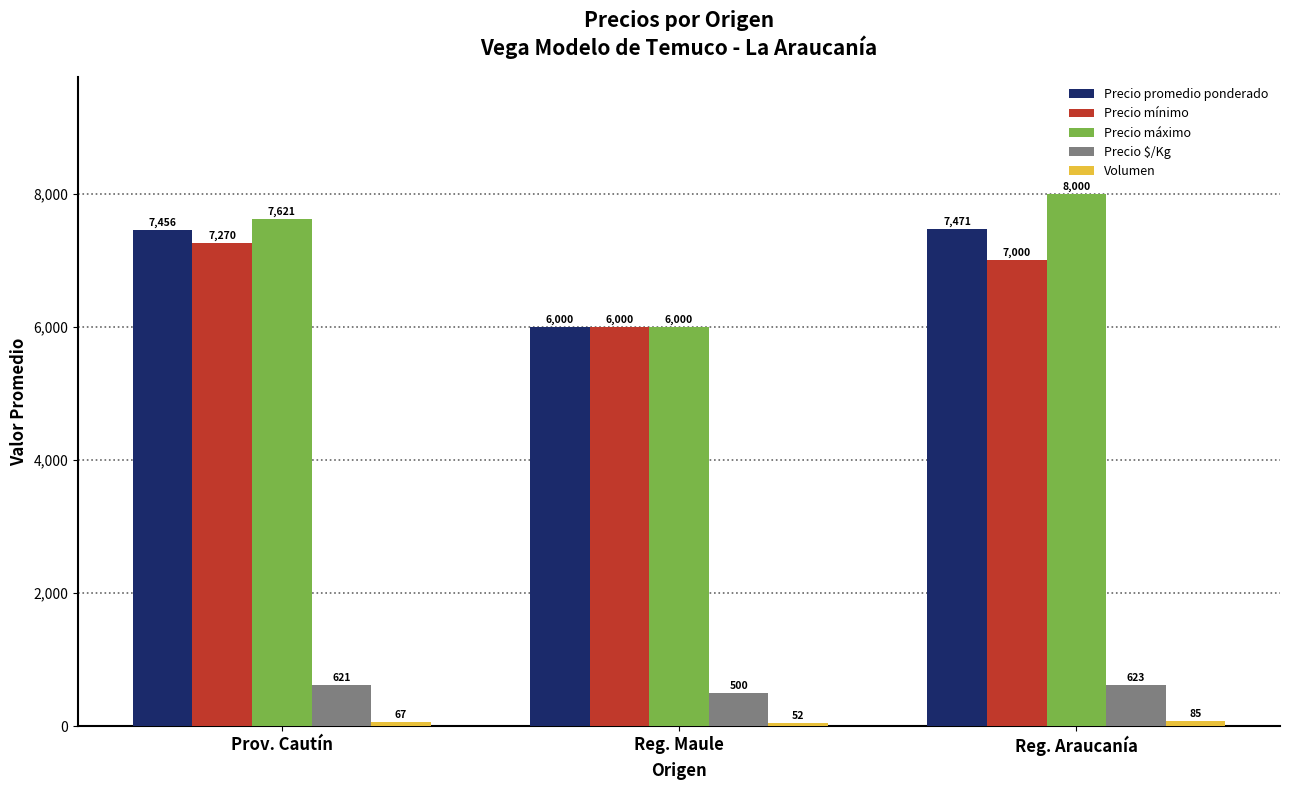

Rank the categories by Precio máximo value from lowest to highest.

Reg. Maule, Prov. Cautín, Reg. Araucanía